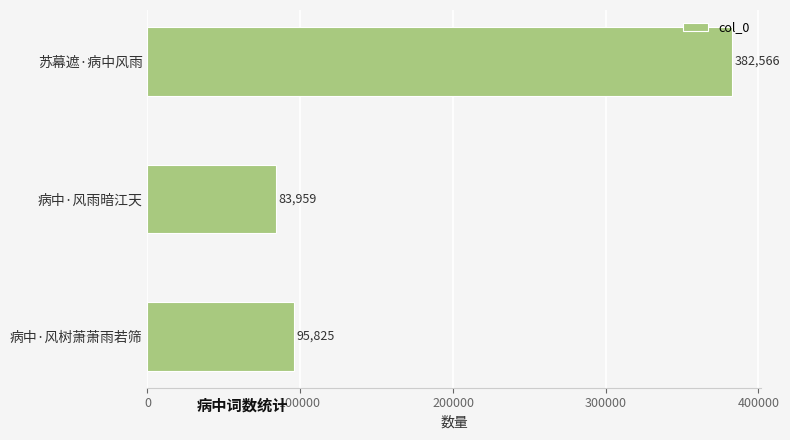

Rank the categories by value from highest to lowest.

苏幕遮·病中风雨, 病中·风树萧萧雨若筛, 病中·风雨暗江天